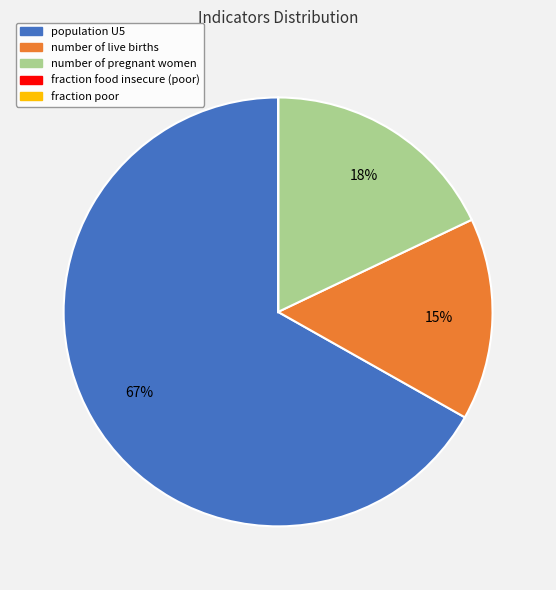

Is there any slice that represents more than half of the pie?

Yes